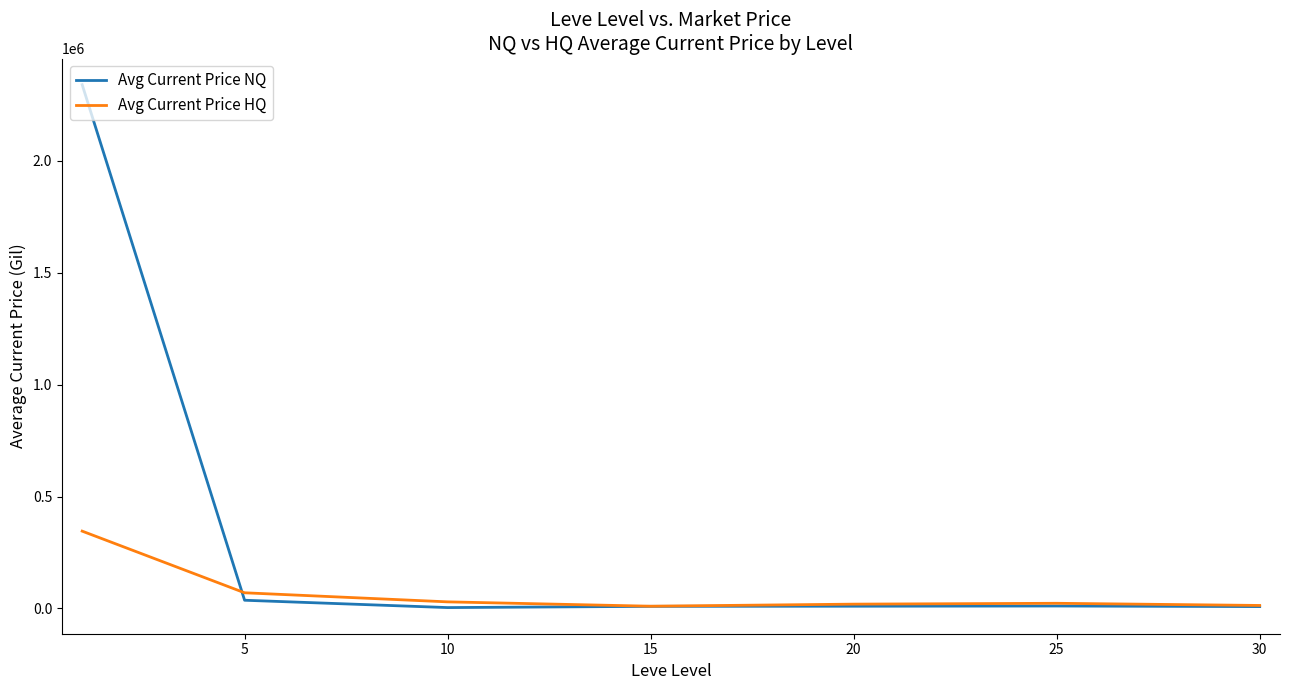

Which series has the largest total across all categories?

Avg Current Price NQ